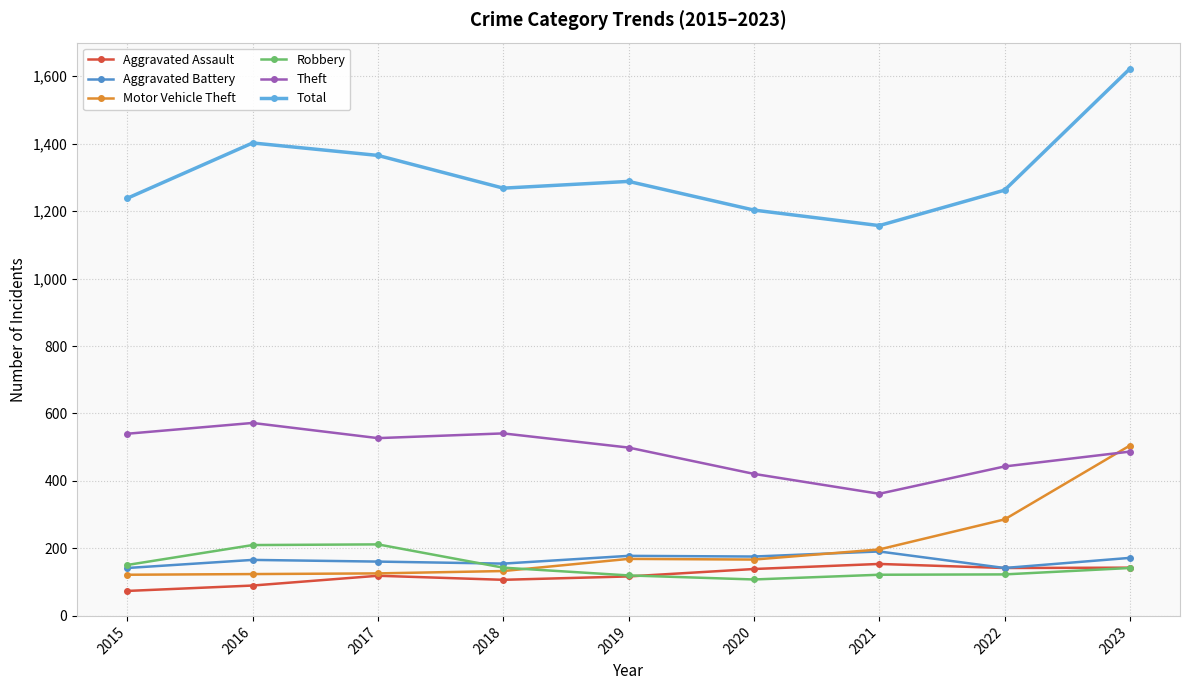

Which series ends up on top after the final intersection of Robbery and Aggravated Battery?

Aggravated Battery